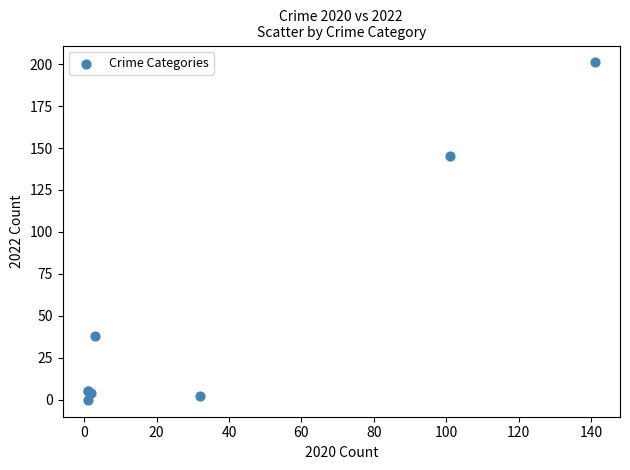

What Y value in the scatter plot is closest to 100?

145